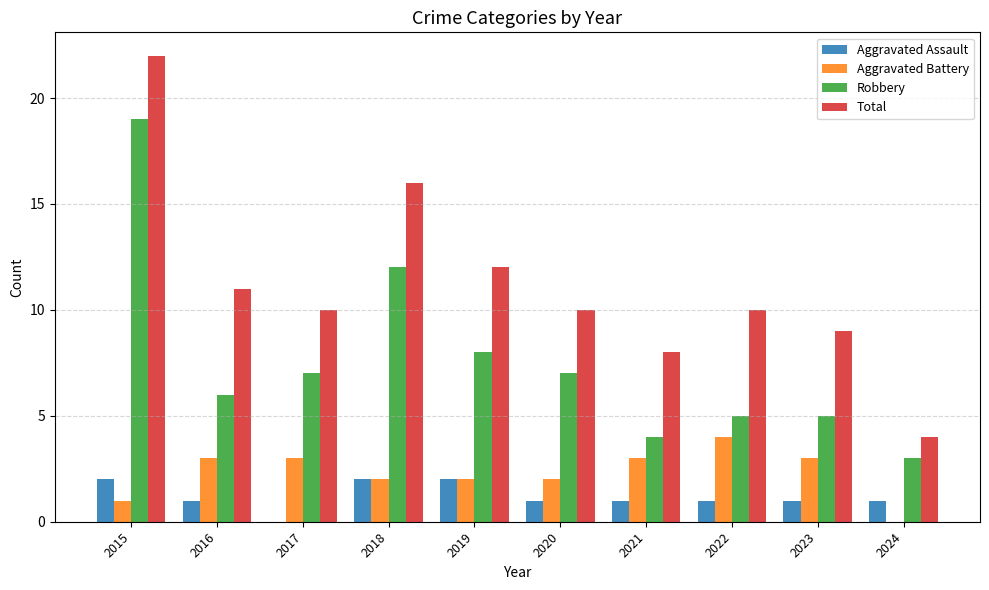

How many categories are shown in the chart?

10